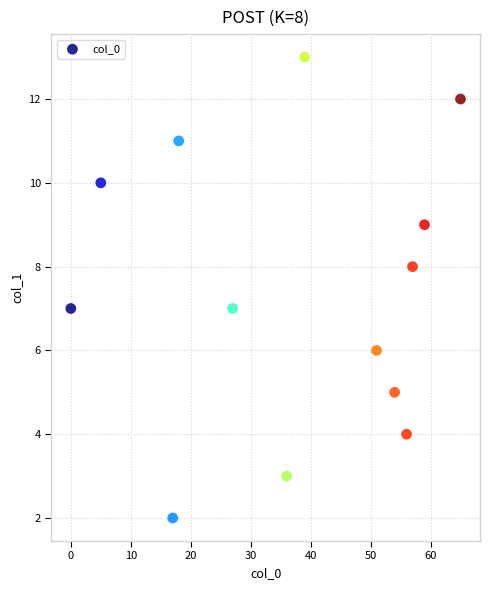

What is the range of Y values (max minus min)?

11